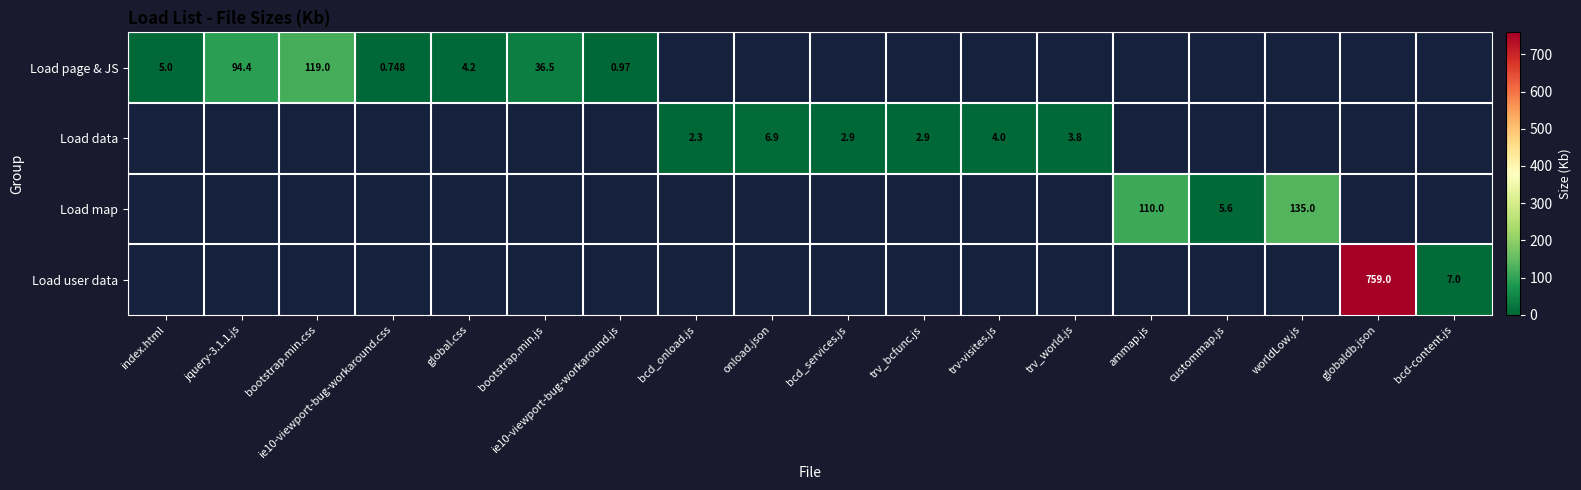

Which series changed the most between index.html and jquery-3.1.1.js?

Load page & JS